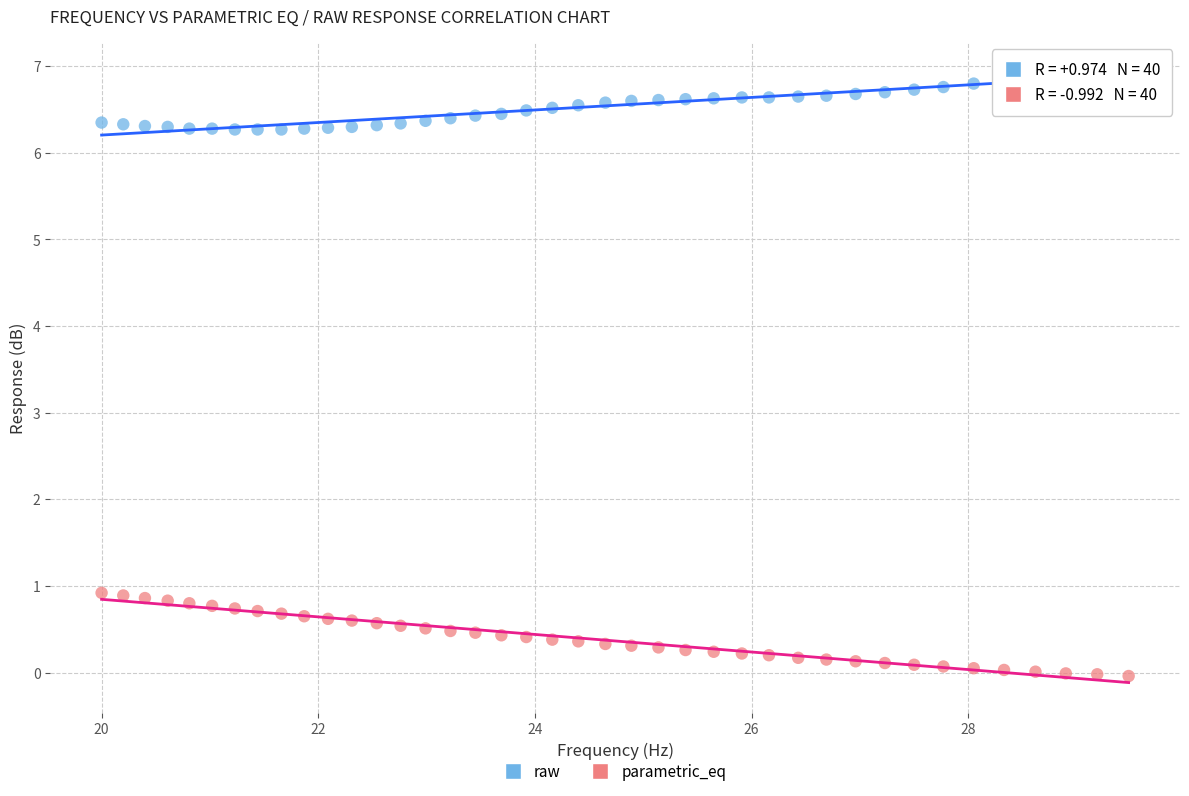

Which series contains the lowest Y value?

parametric_eq